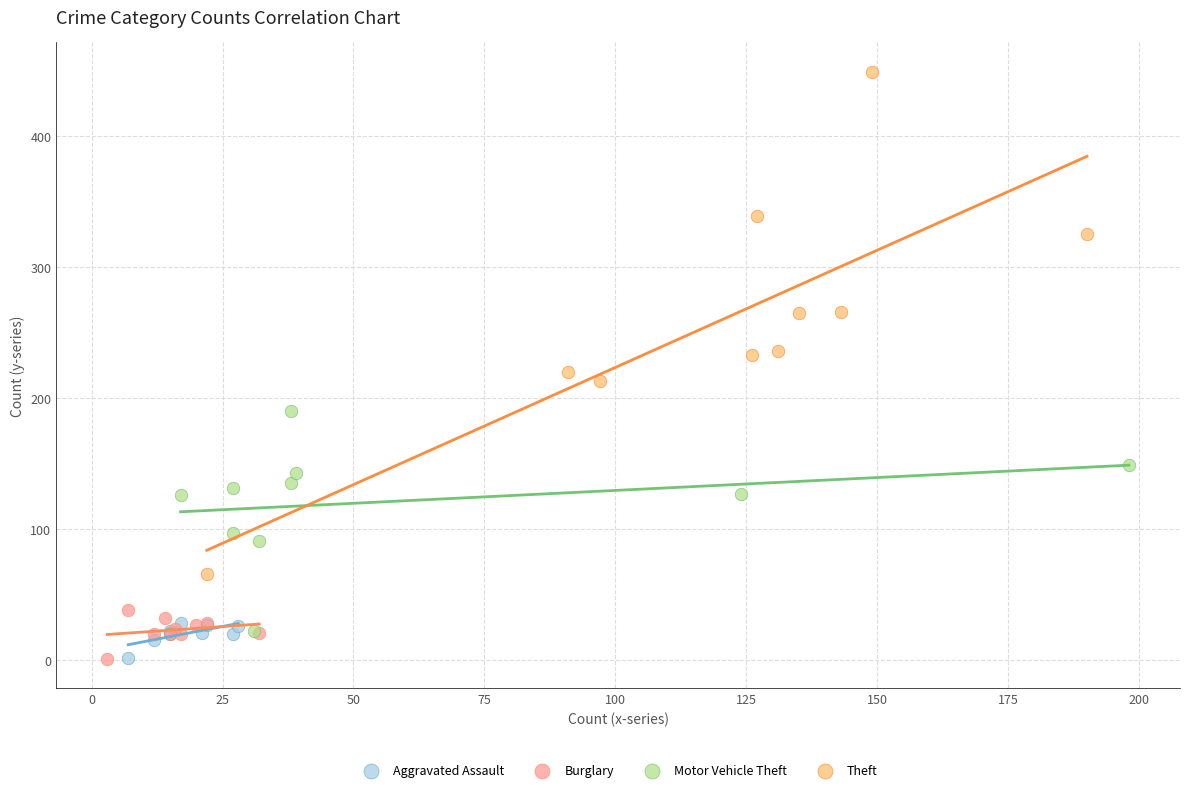

Which series reaches the maximum Y coordinate?

Theft